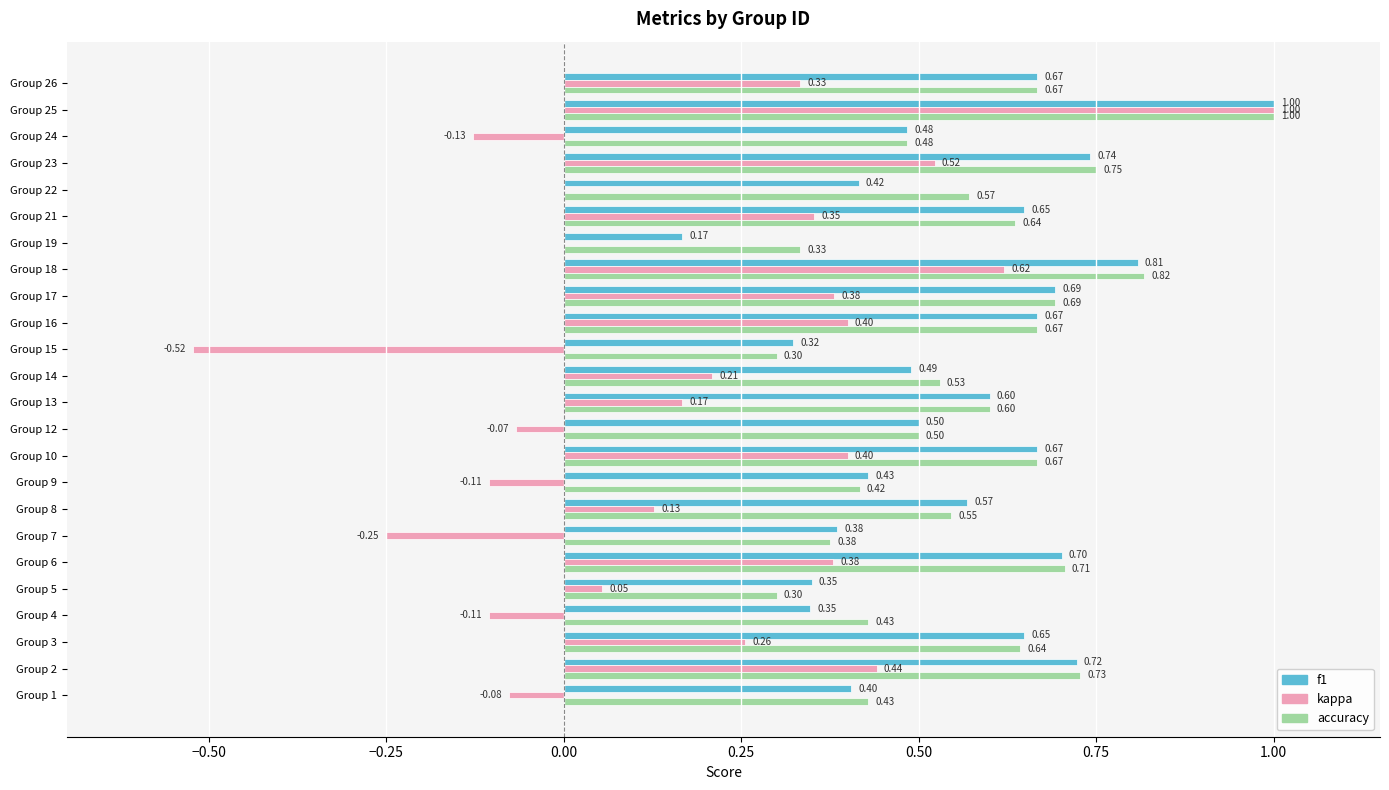

Is the value of kappa at Group 22 greater than the value of f1 at Group 15?

No